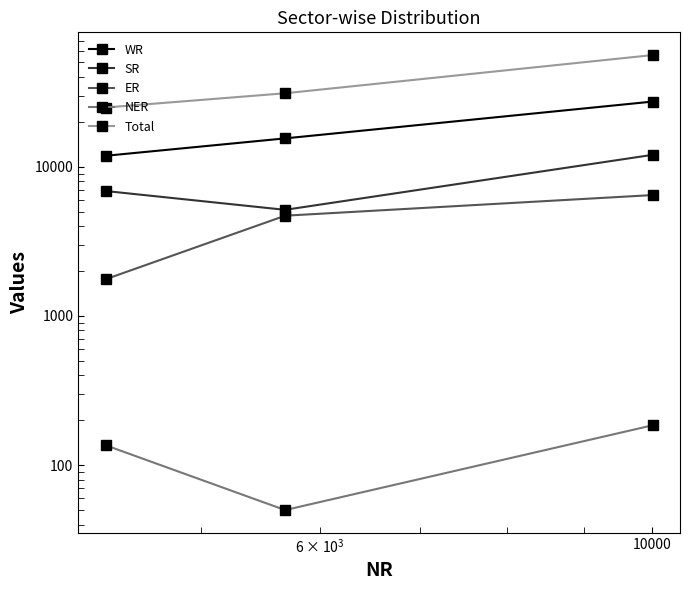

Where does the ER series first go above 4695?

10000